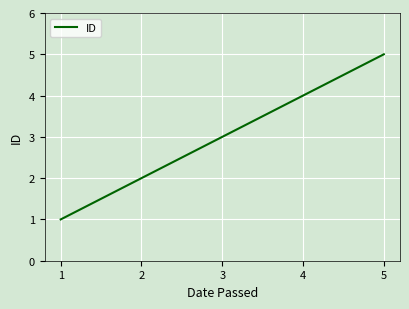

Between 3 and 4, which is larger?

4